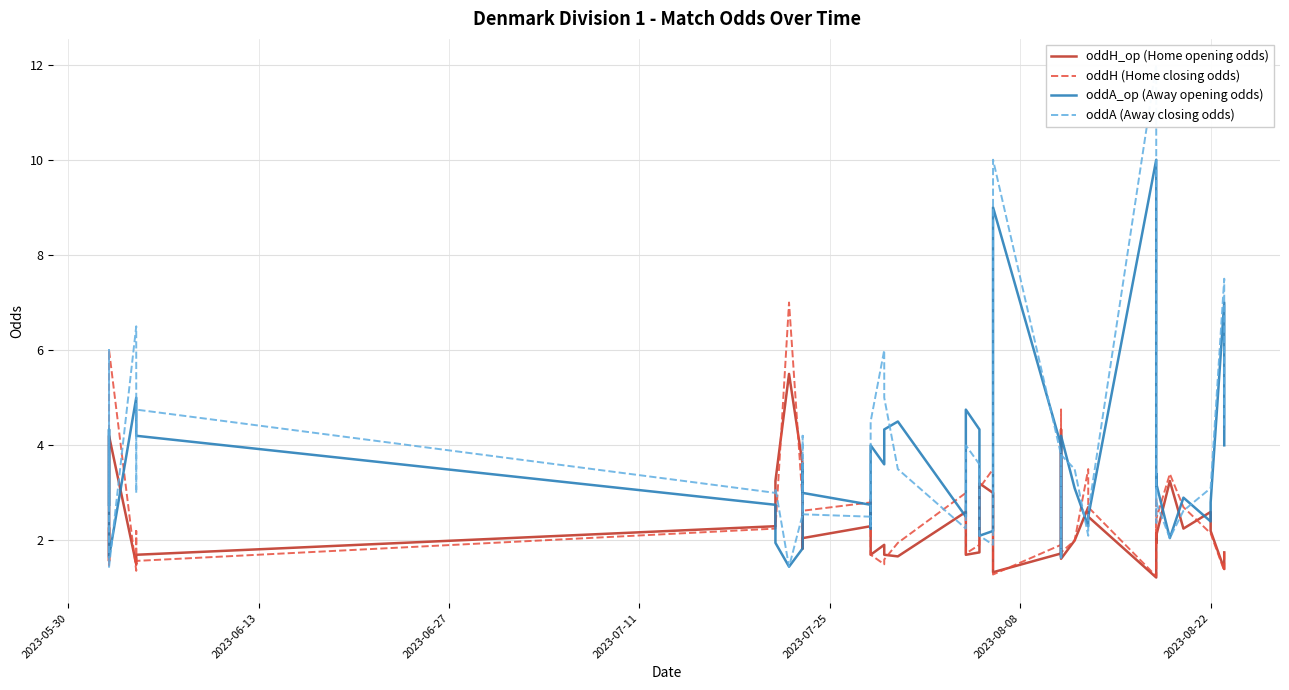

What is the sum of all oddA_op (Away opening odds) values?

142.4